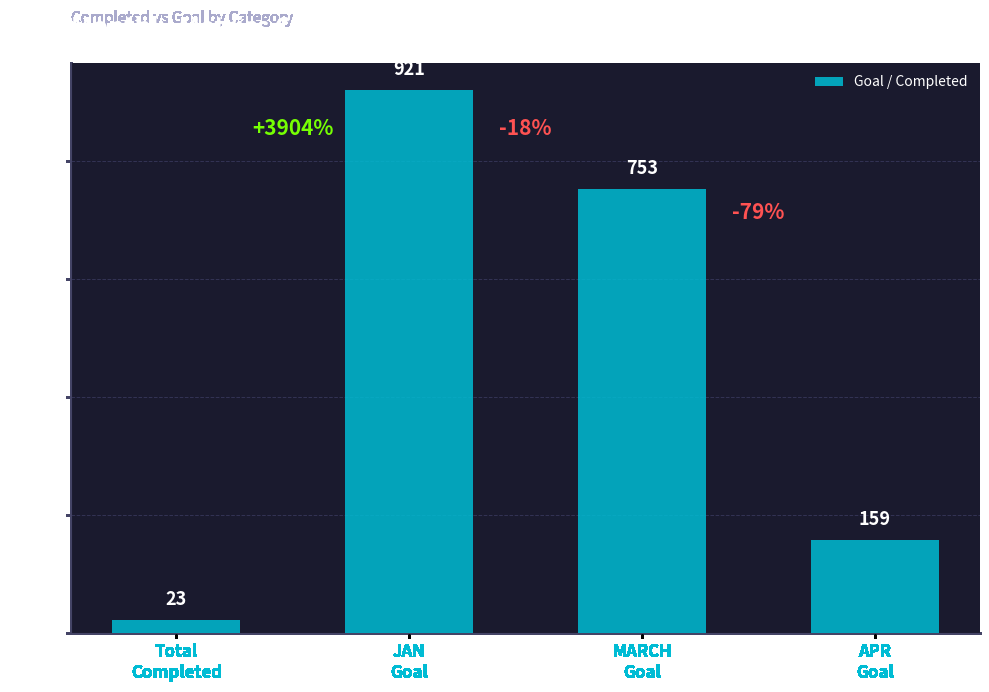

Which label corresponds to the smallest value in the chart?

Total
Completed